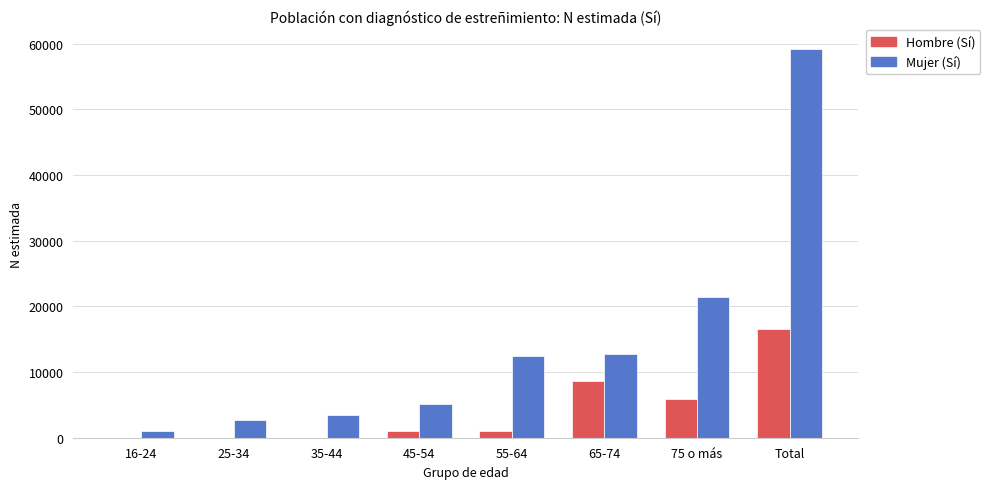

At which category is the sum across all series the highest?

Total